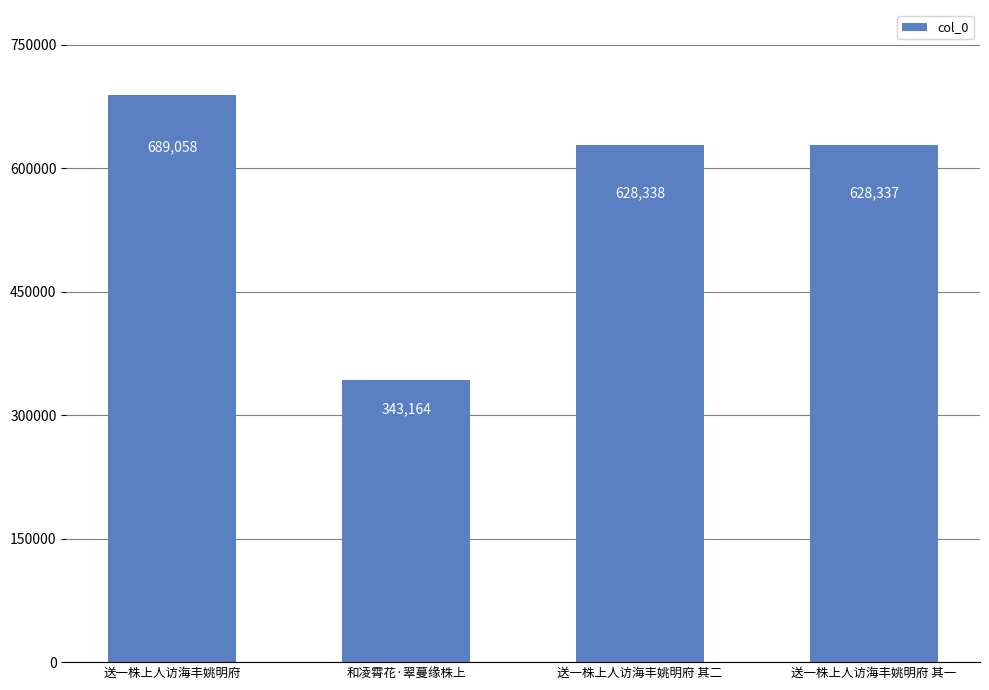

What is the change in value from 和凌霄花·翠蔓缘株上 to 送一株上人访海丰姚明府 其一?

+285173